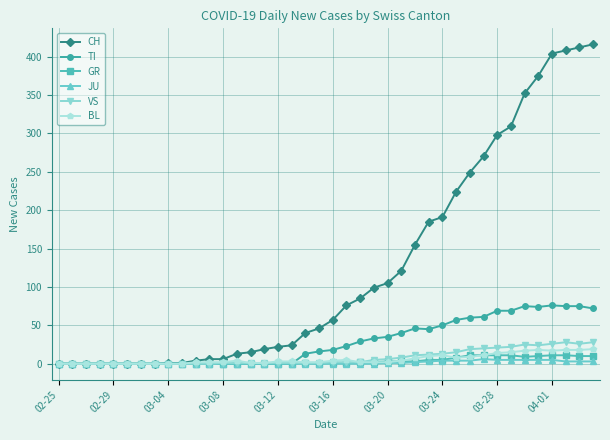

What is the highest value of the TI series?

76